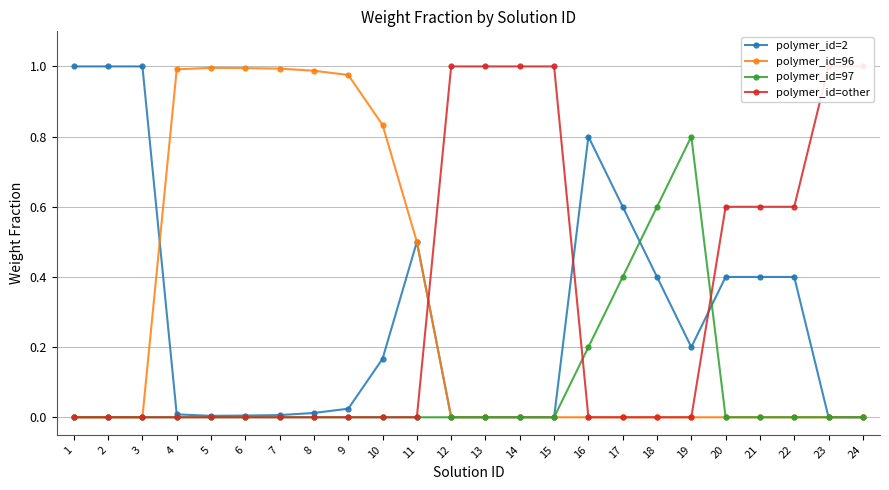

Rank the series at 2 from highest to lowest value.

polymer_id=2, polymer_id=96, polymer_id=97, polymer_id=other